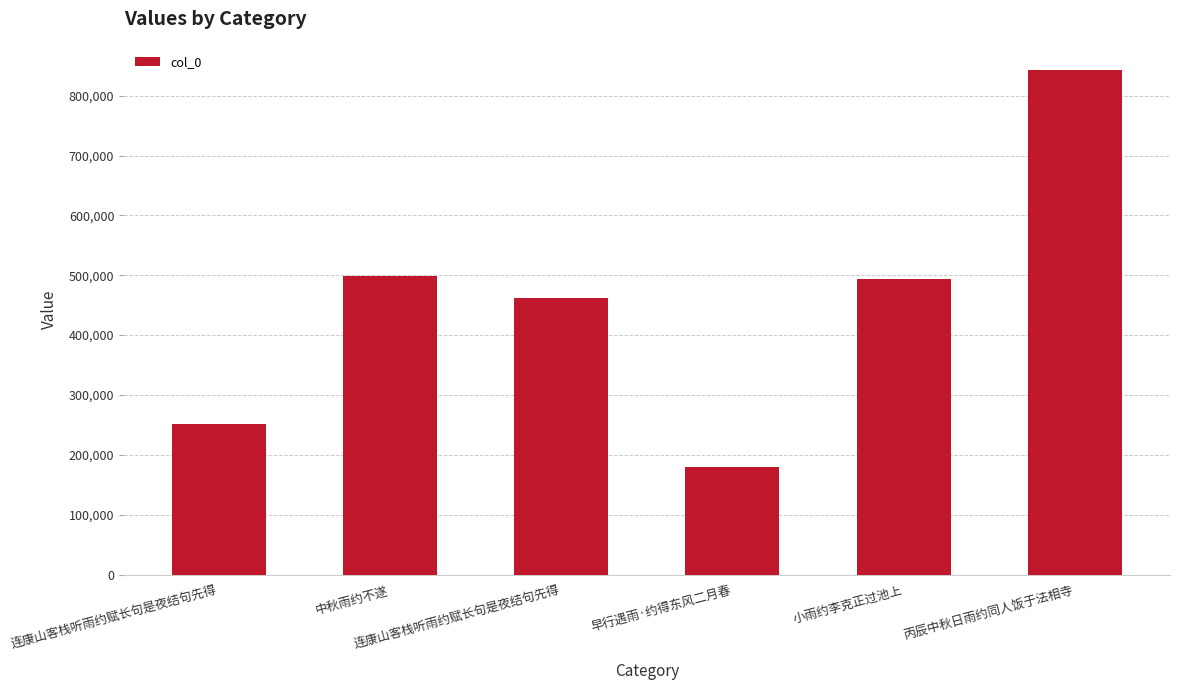

What is the change in value from 连康山客栈听雨约赋长句是夜结句先得 to 连康山客栈听雨约赋长句是夜结句先得?

+210364